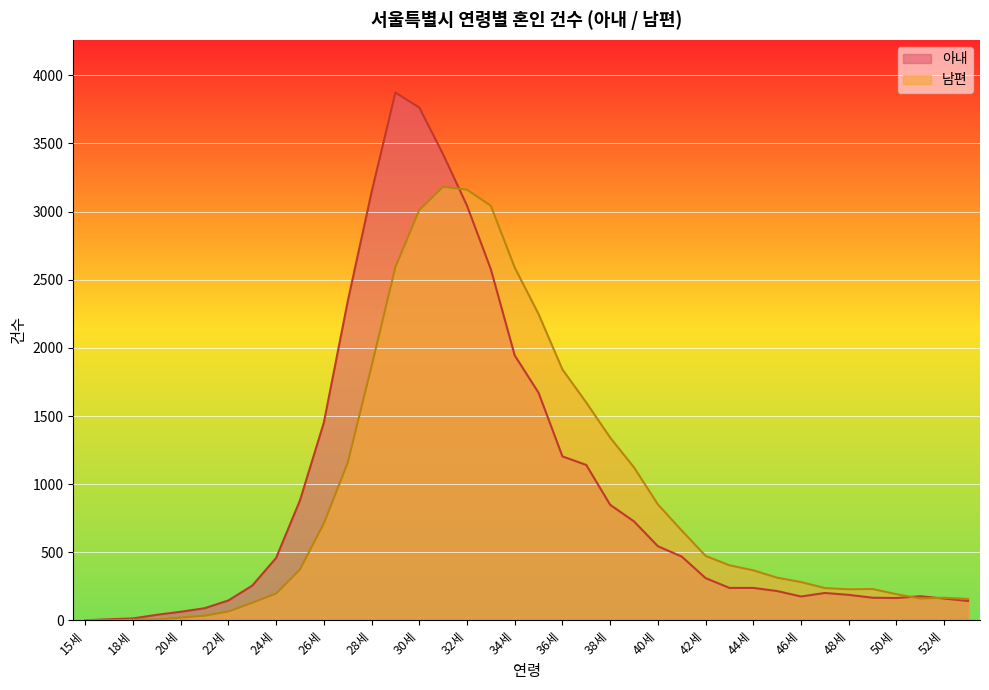

What is the smallest value displayed?

2